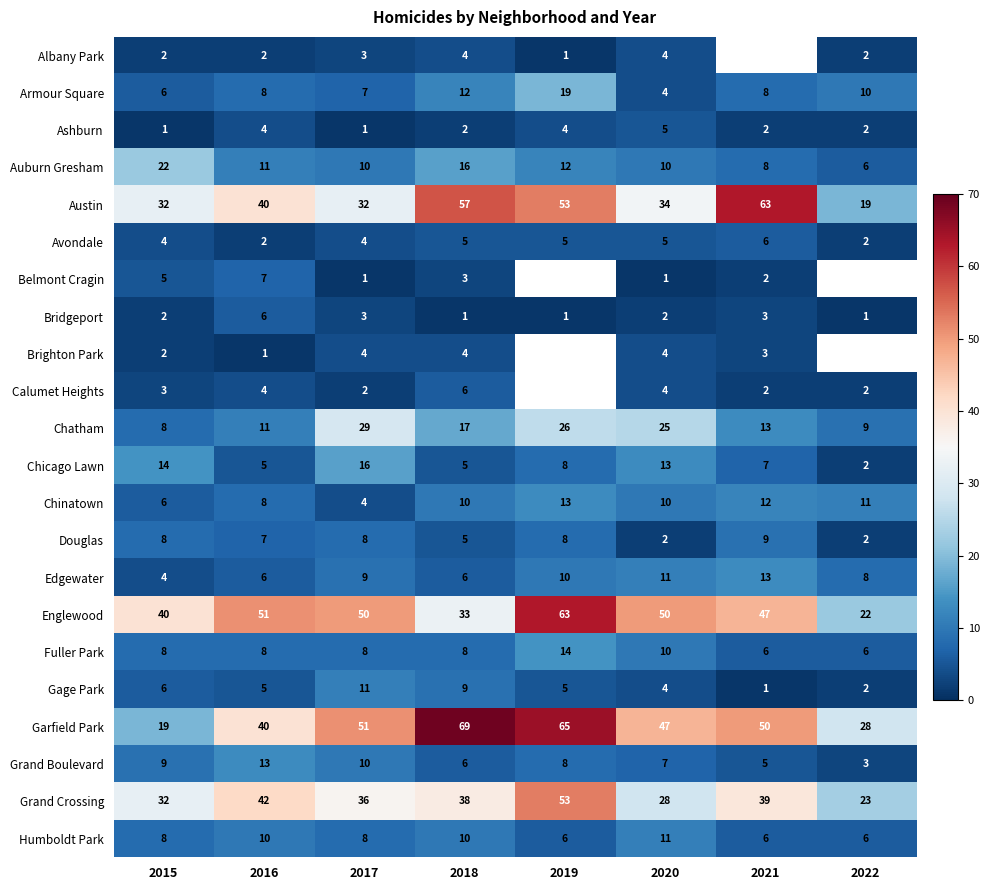

What is the average value of the Humboldt Park series?

8